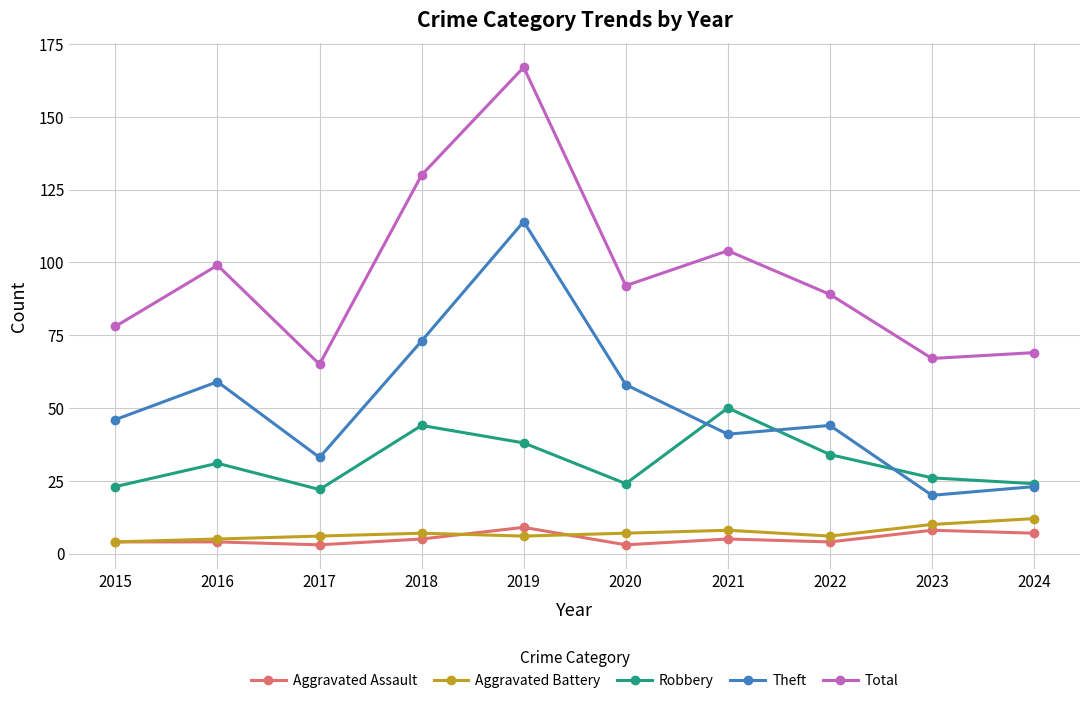

Rank the series at 2019 from lowest to highest value.

Aggravated Battery, Aggravated Assault, Robbery, Theft, Total